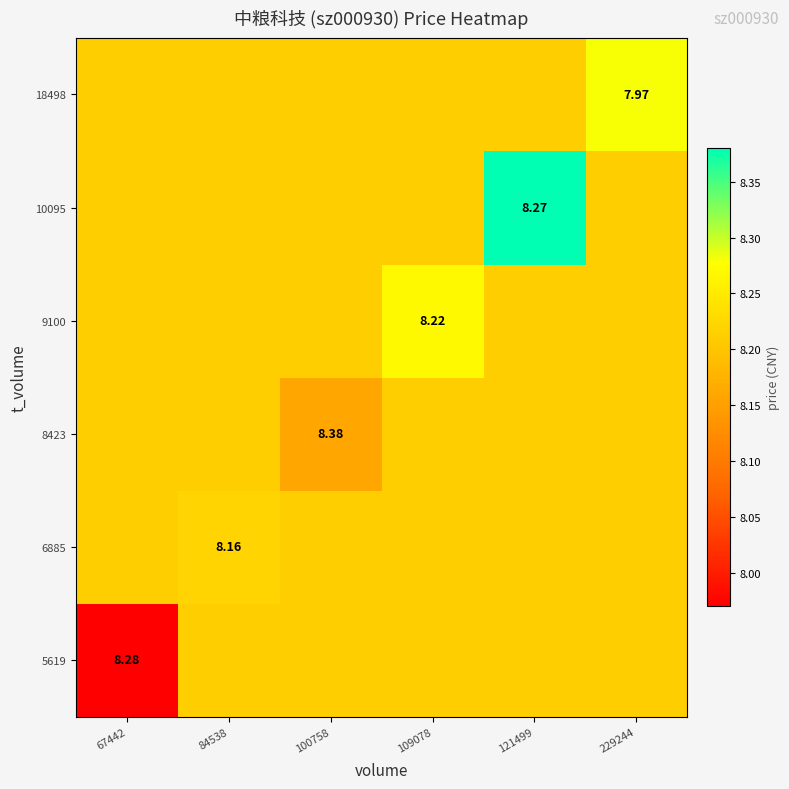

Which series has the largest range (max minus min)?

5619